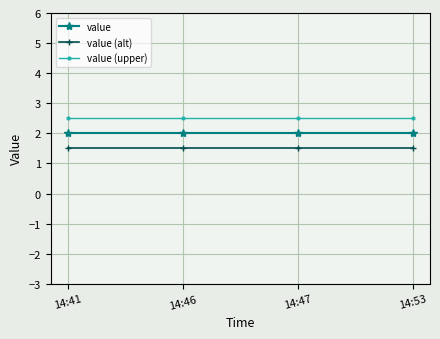

How many lines are shown in the chart?

3